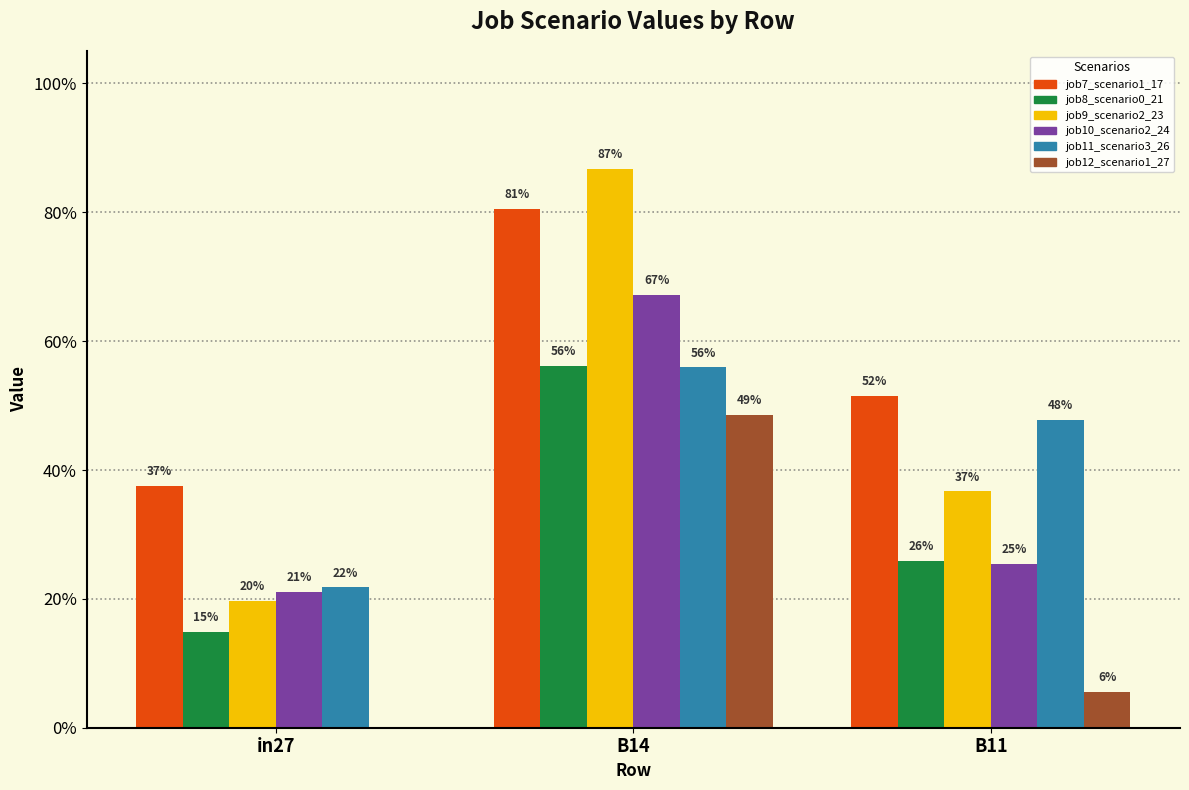

What are all the series names shown in the legend?

job7_scenario1_17, job8_scenario0_21, job9_scenario2_23, job10_scenario2_24, job11_scenario3_26, job12_scenario1_27